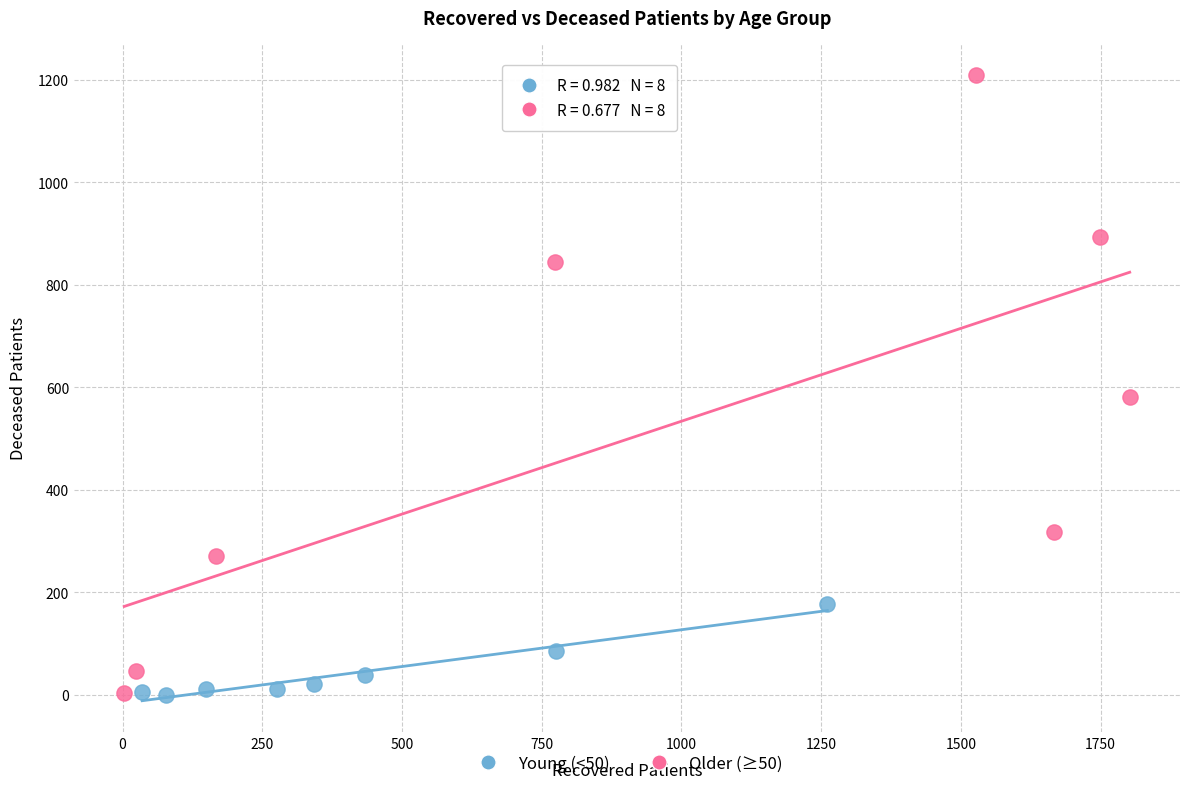

Which series has the widest spread of Y values?

Older (≥50)